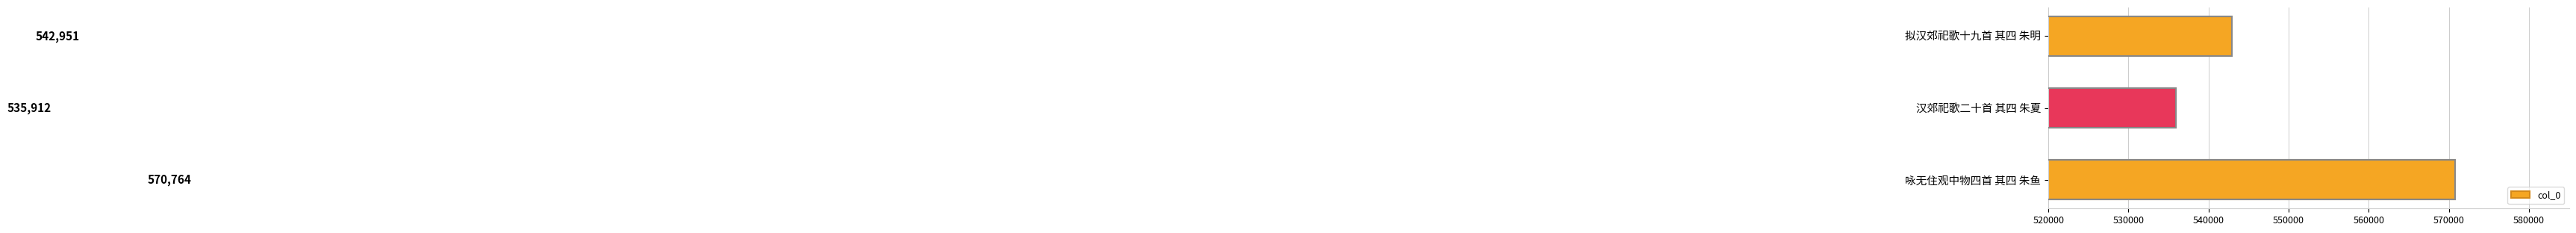

Count the values in the range 535912 to 570764.

3